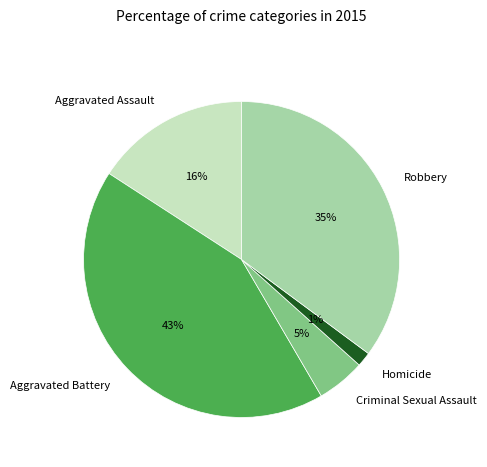

Combined, do Robbery and Criminal Sexual Assault account for over 50%?

No